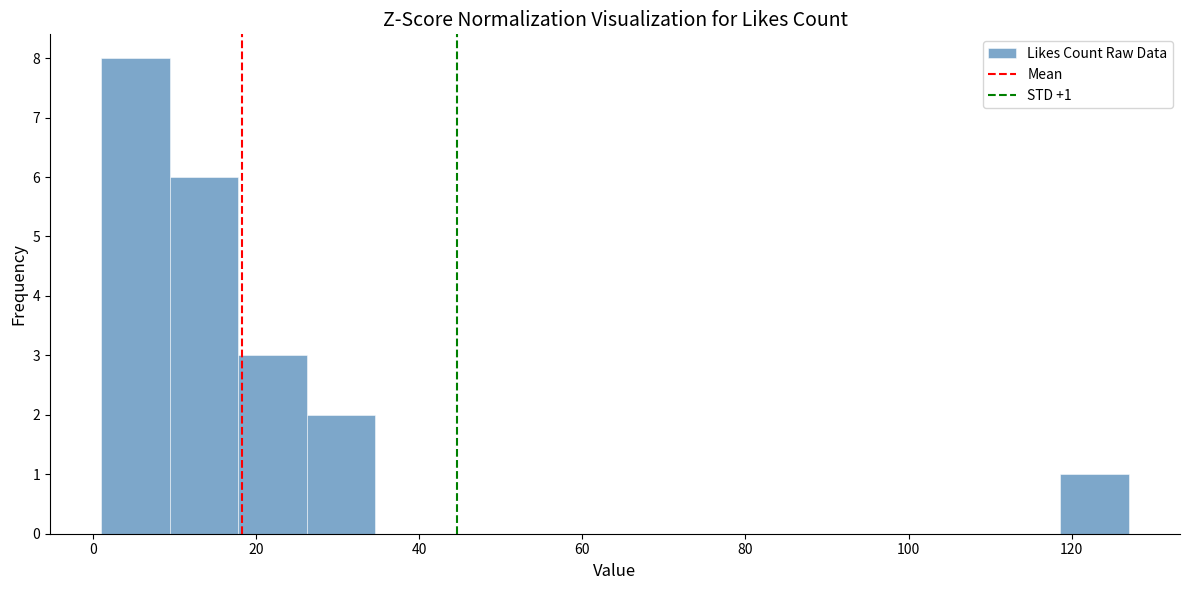

Which range on the x-axis has the tallest bar?

1.0 to 9.4